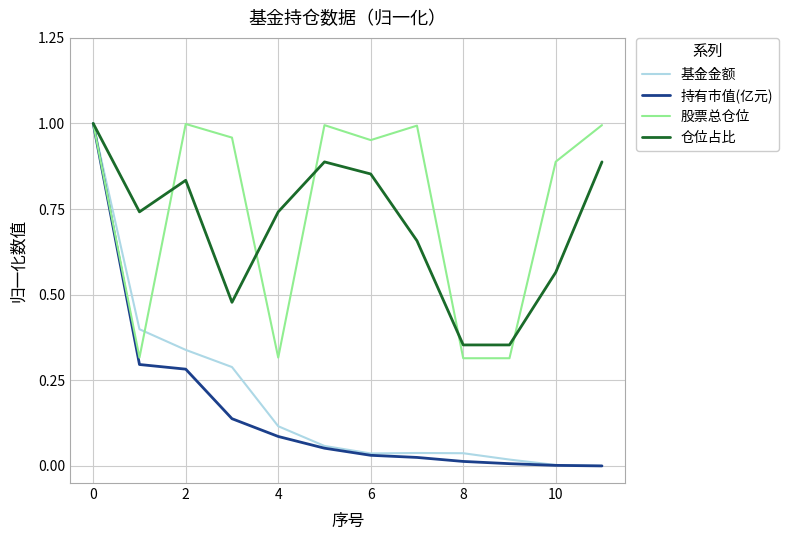

How many lines are shown in the chart?

4